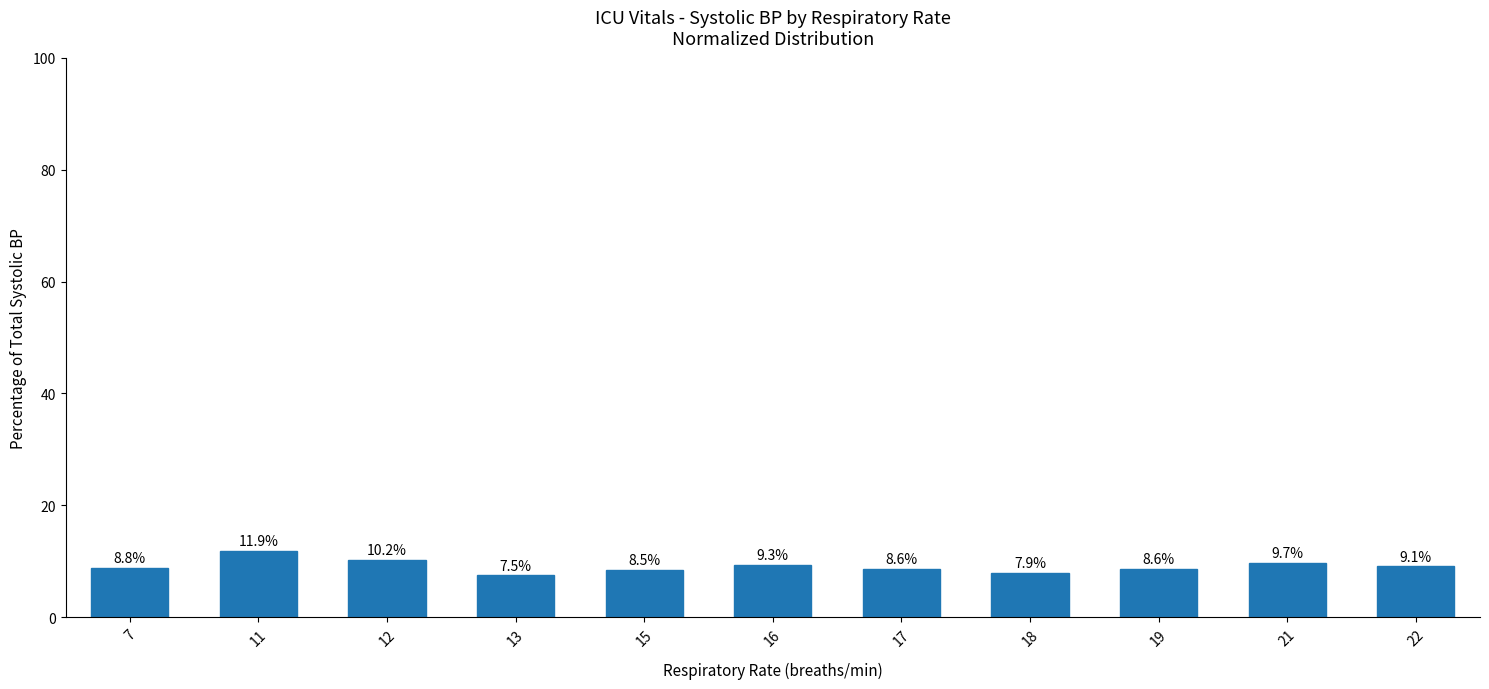

Reading left to right, extract all data points from this chart.

7=8.8	11=11.9	12=10.2	13=7.5	15=8.5	16=9.3	17=8.6	18=7.9	19=8.6	21=9.7	22=9.1